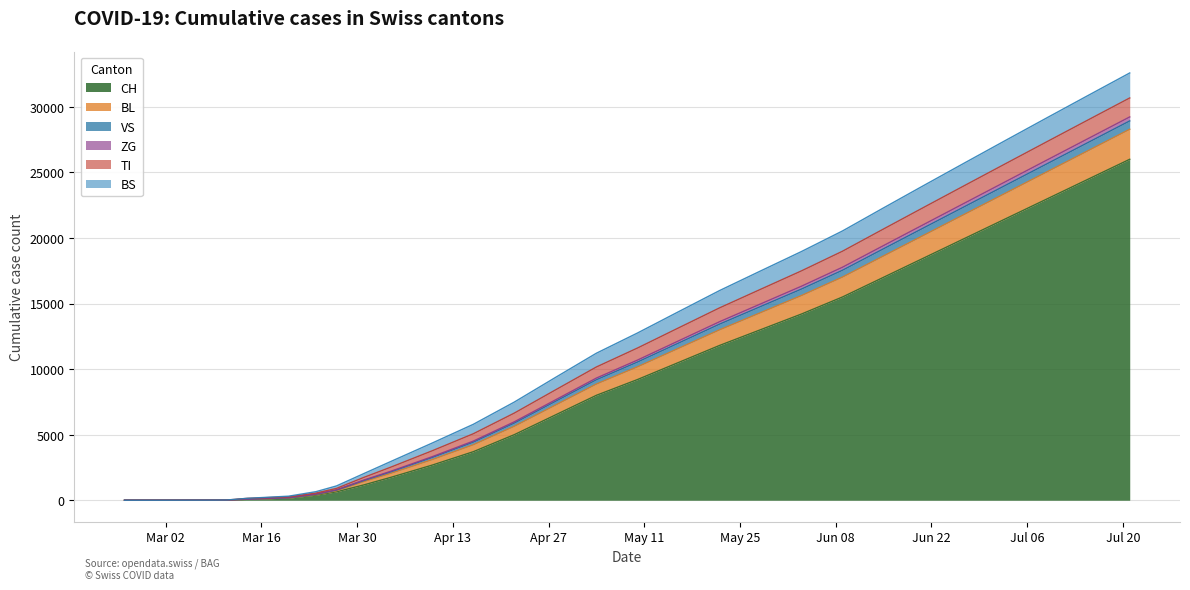

What is the maximum value for CH?

26000